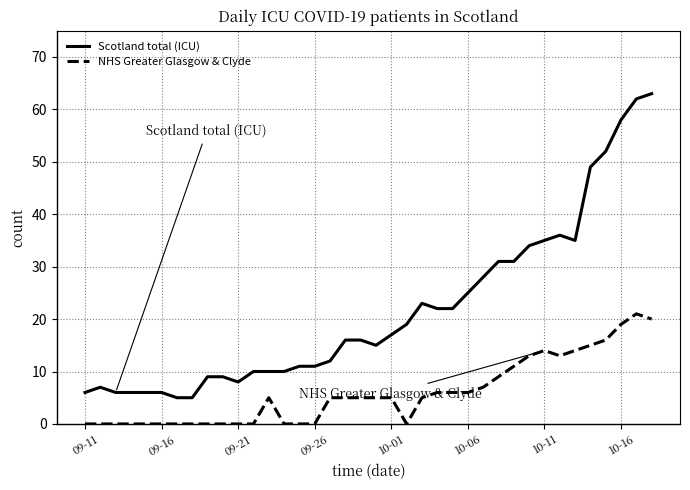

What are all the series names shown in the legend?

Scotland total (ICU), NHS Greater Glasgow & Clyde